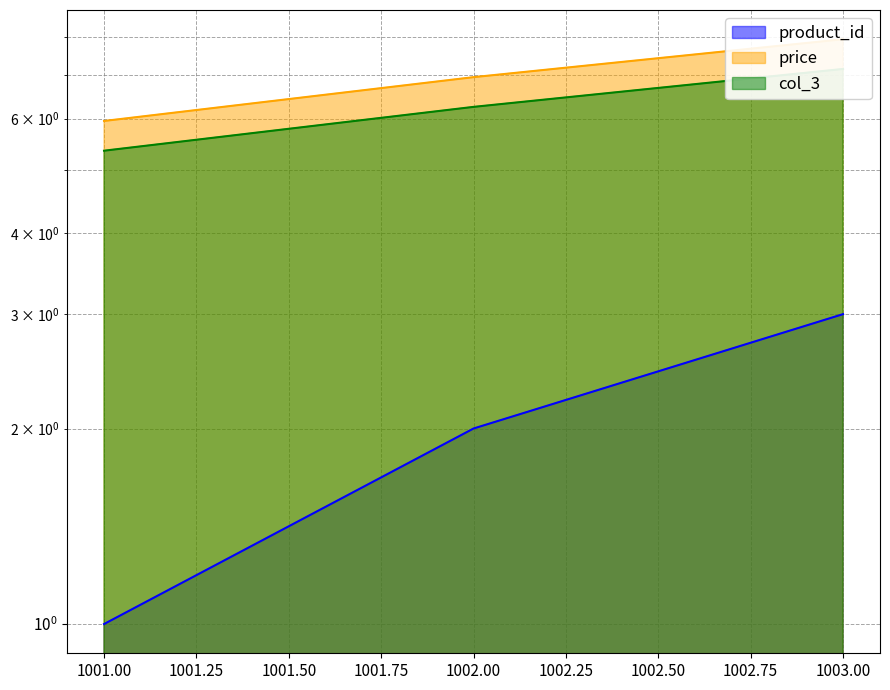

Which series has the largest total across all categories?

price